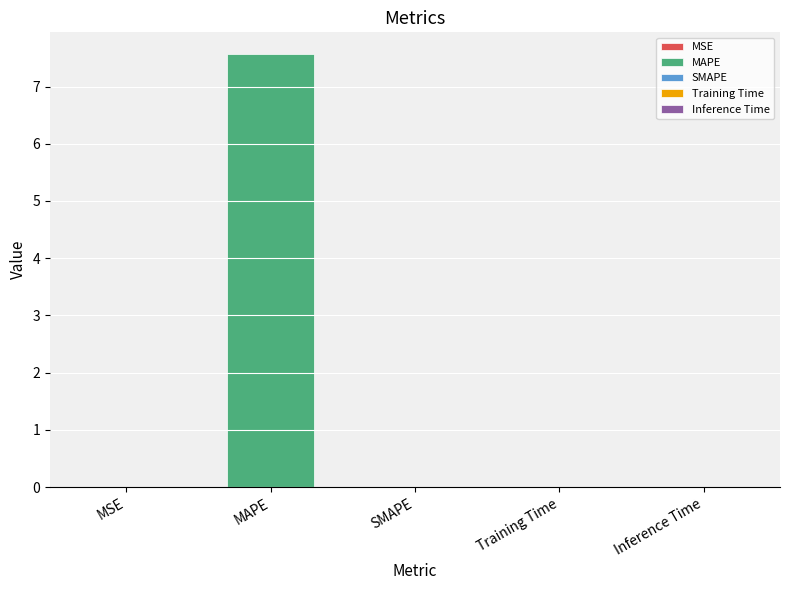

What position from the left is MAPE?

2